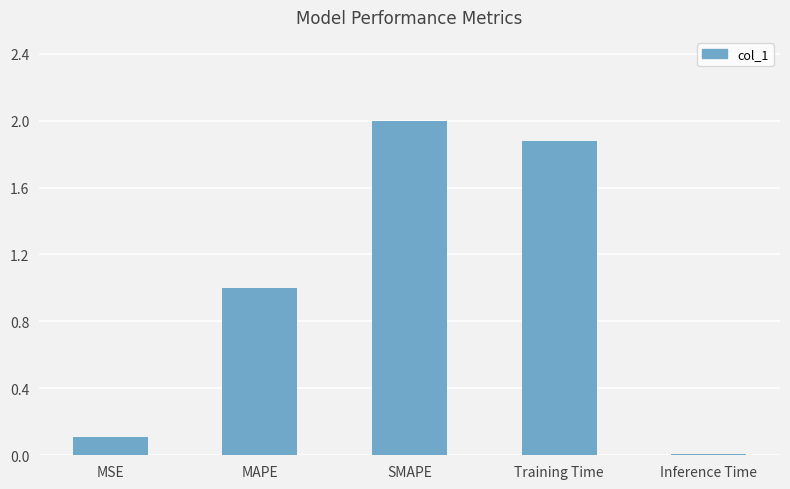

What position from the right is MSE?

5